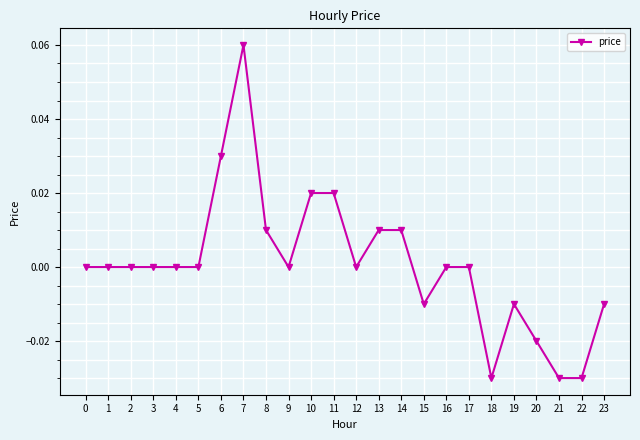

How many data points does each series have?

24